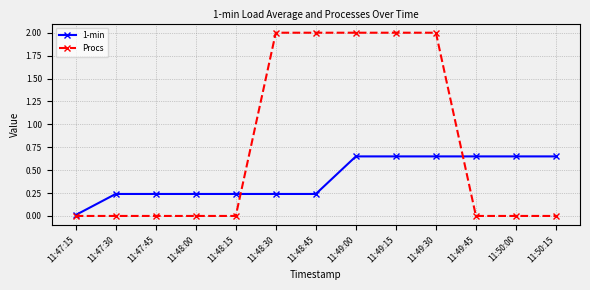

What position from the left is 11:47:45?

3